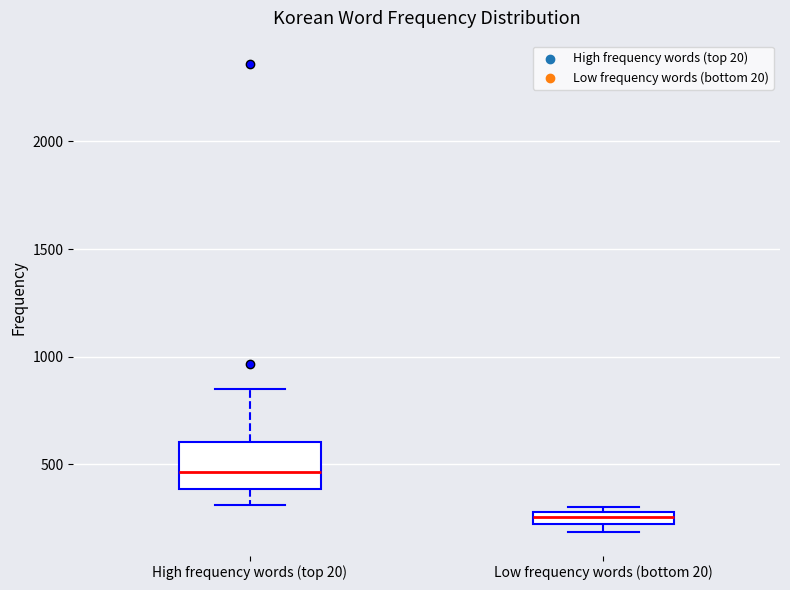

Where is the lower edge of the box for High frequency words (top 20) on the y-axis? The values are not printed on the chart, so give them approximately, as read against the axis.

400